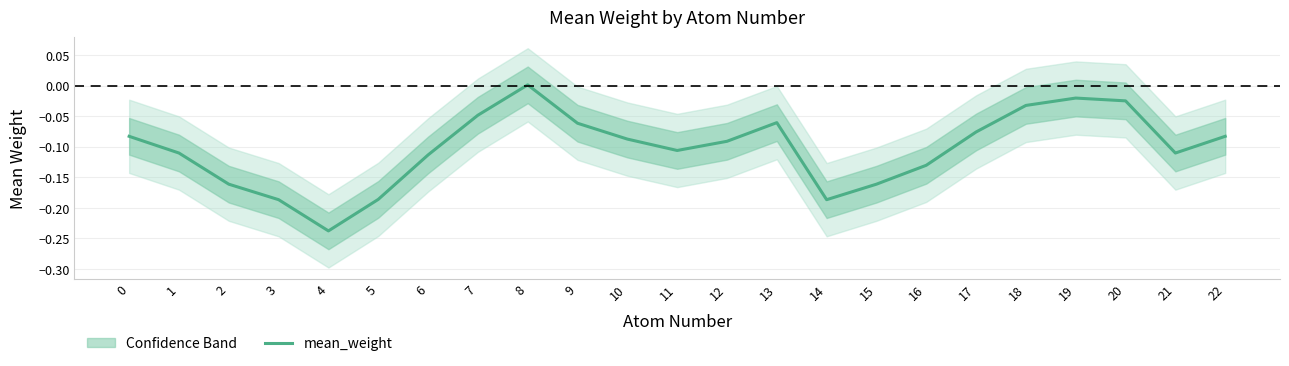

How many positive values are there?

1